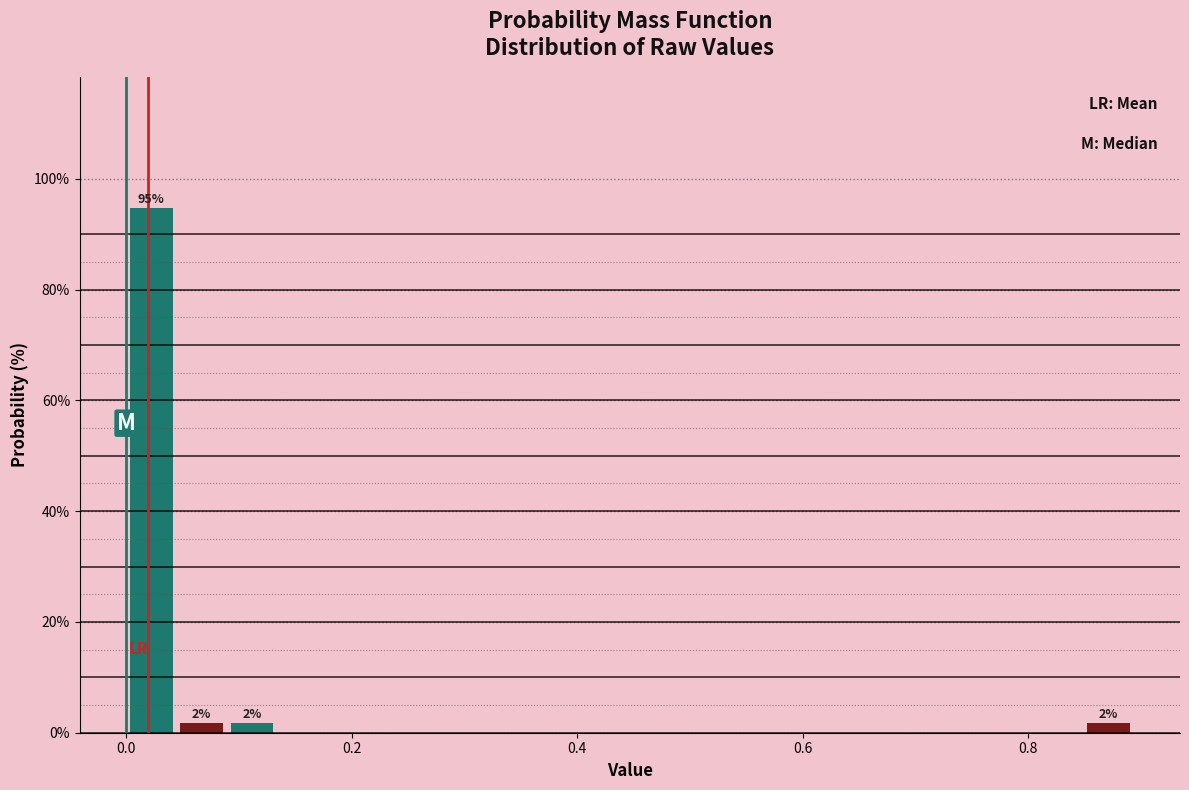

Around what value on the x-axis is the tallest bar? Give the approximate position of its centre, as read against the axis.

0.02